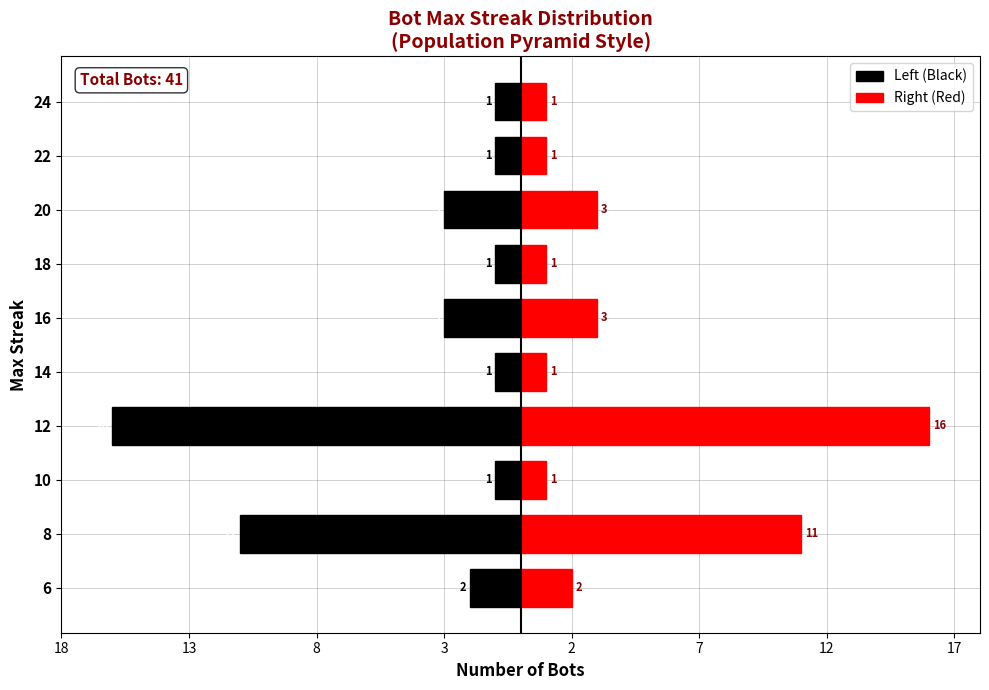

Rank the series by their maximum value, from highest to lowest.

Right (Red), Left (Black)